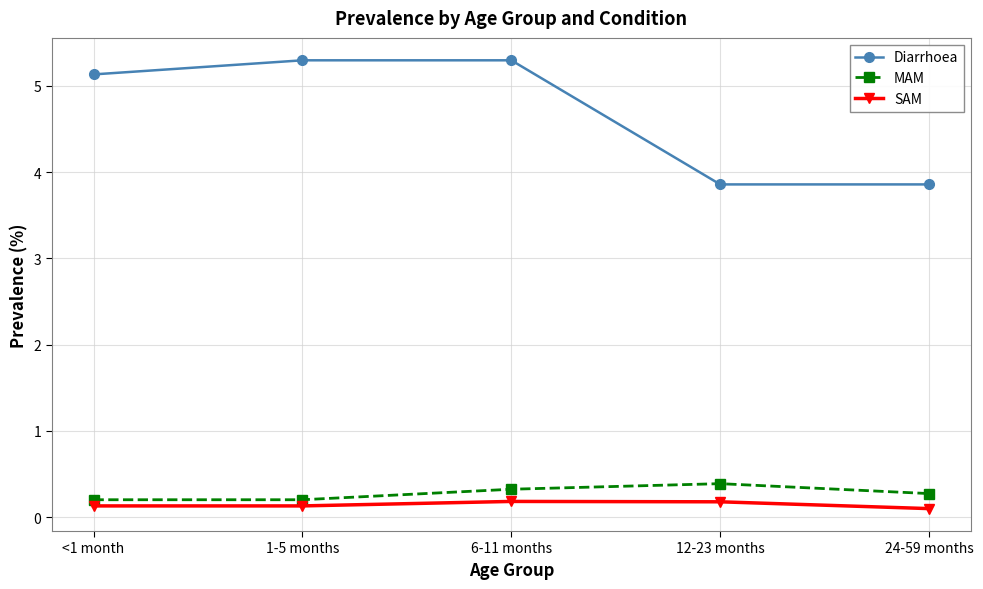

Does the chart have visible grid lines?

Yes